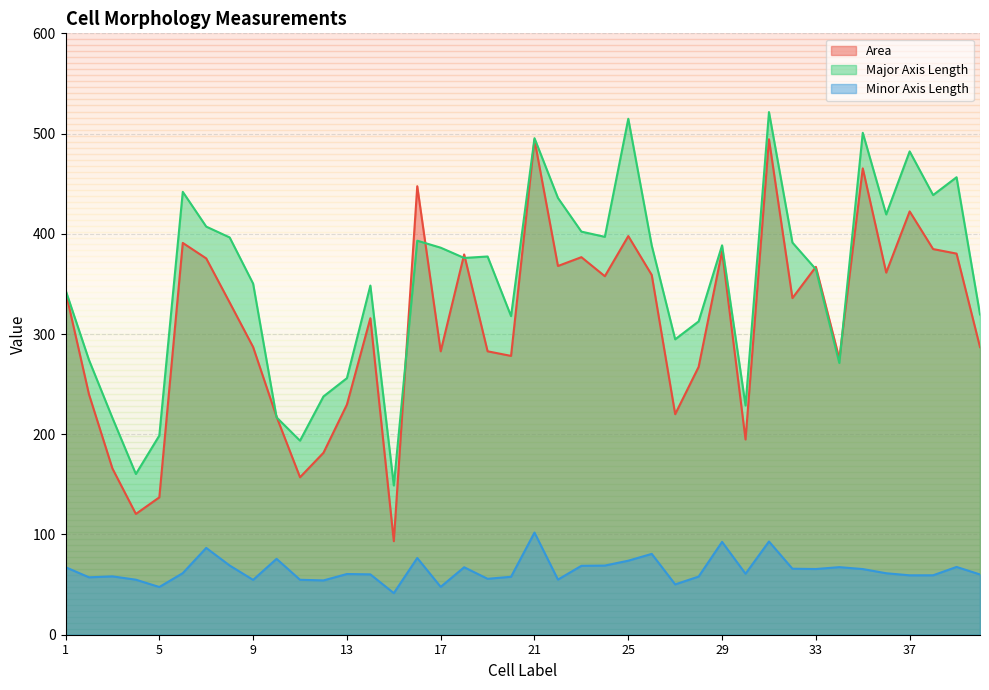

Does the chart display data point markers on the line(s)?

No